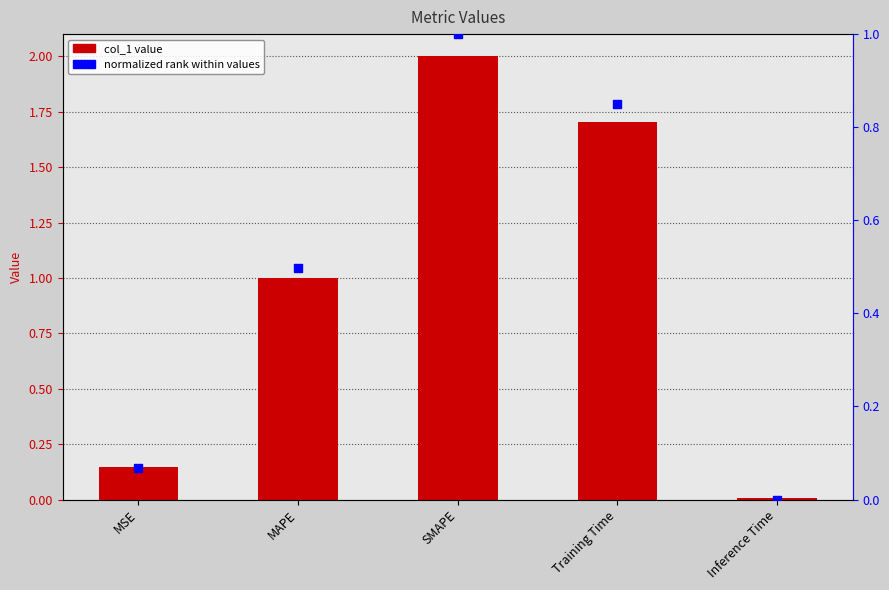

Is the value of normalized rank at MSE greater than the value of col_1 at Inference Time?

Yes